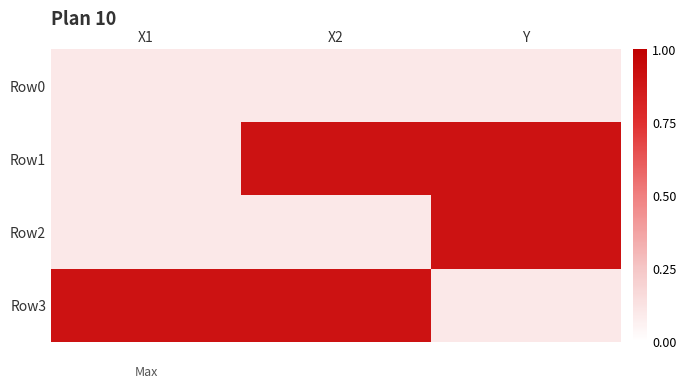

What is the total value across all series at Y?

2.0